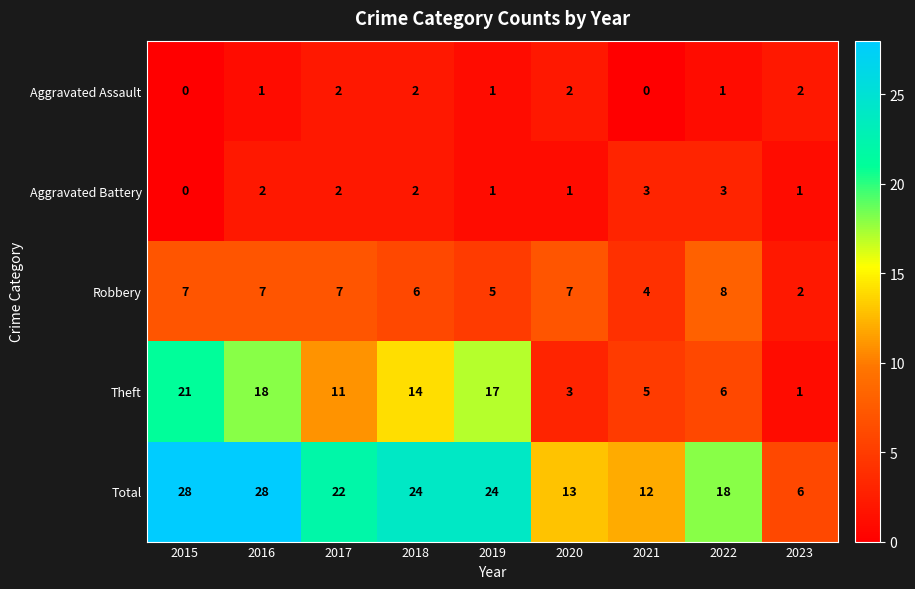

What is the greatest value displayed?

28